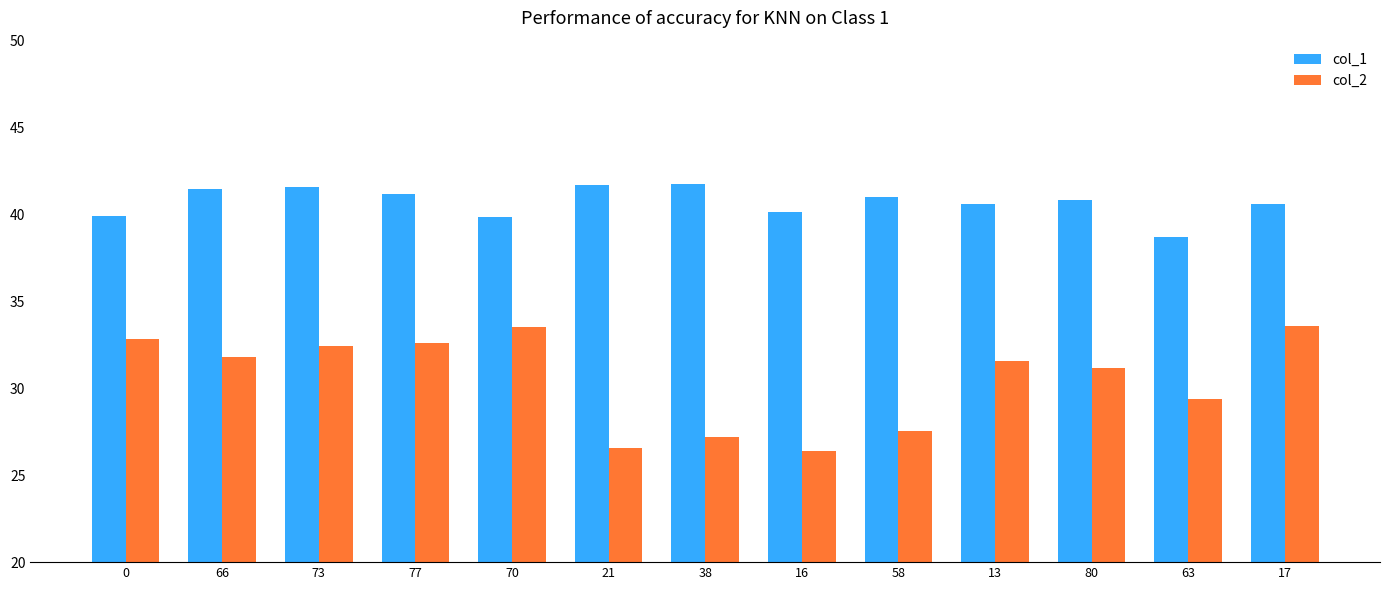

What is the greatest value displayed?

41.7